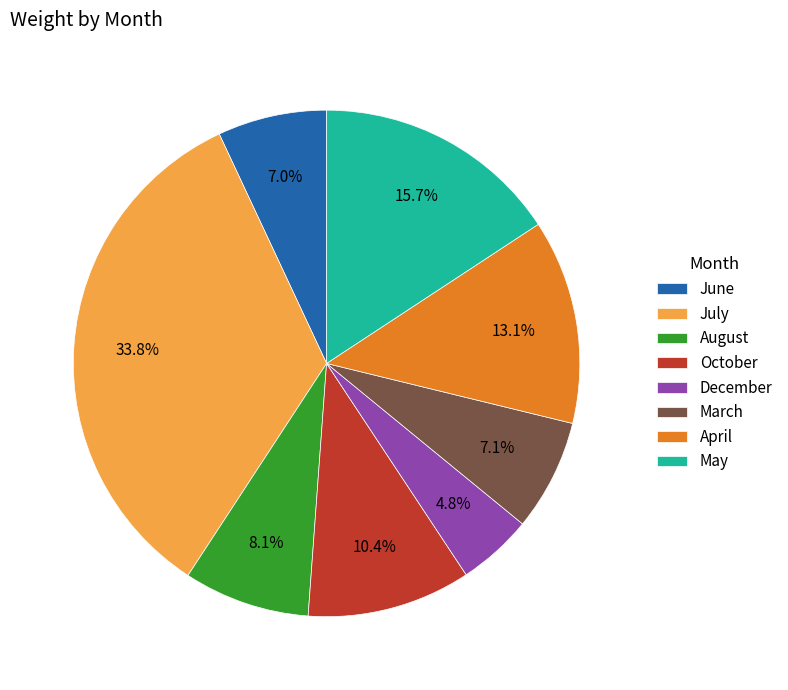

To the nearest percent, what is the combined percentage of April and July?

47%